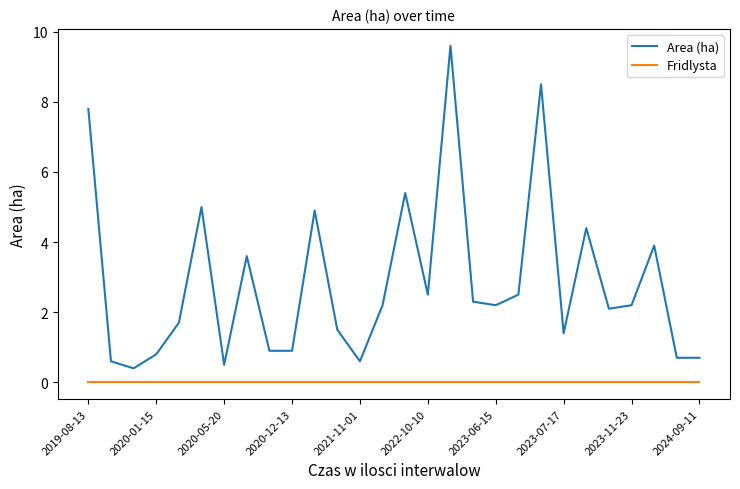

True or false: Area (ha) and Fridlysta intersect in this chart.

False